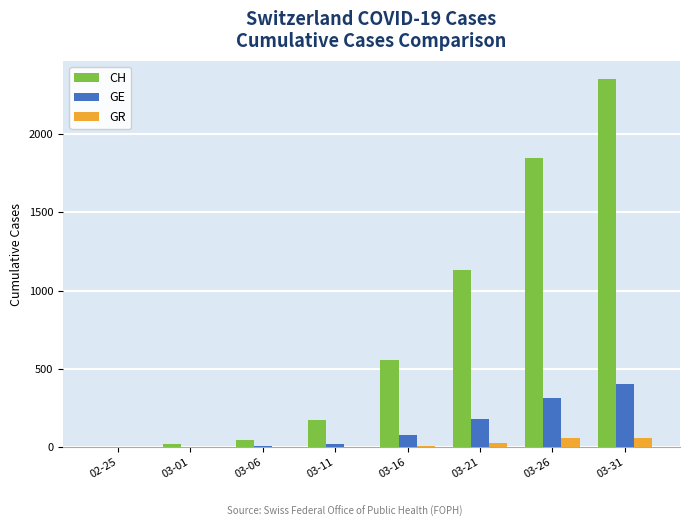

The value of GR at 03-26 is 58. True or false?

True